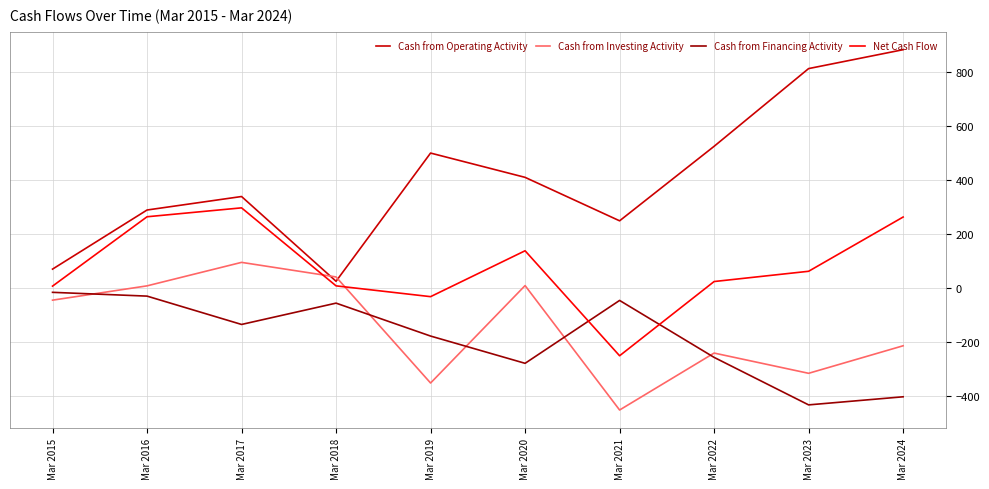

True or false: Cash from Operating Activity has a value of 558 at Mar 2017.

False